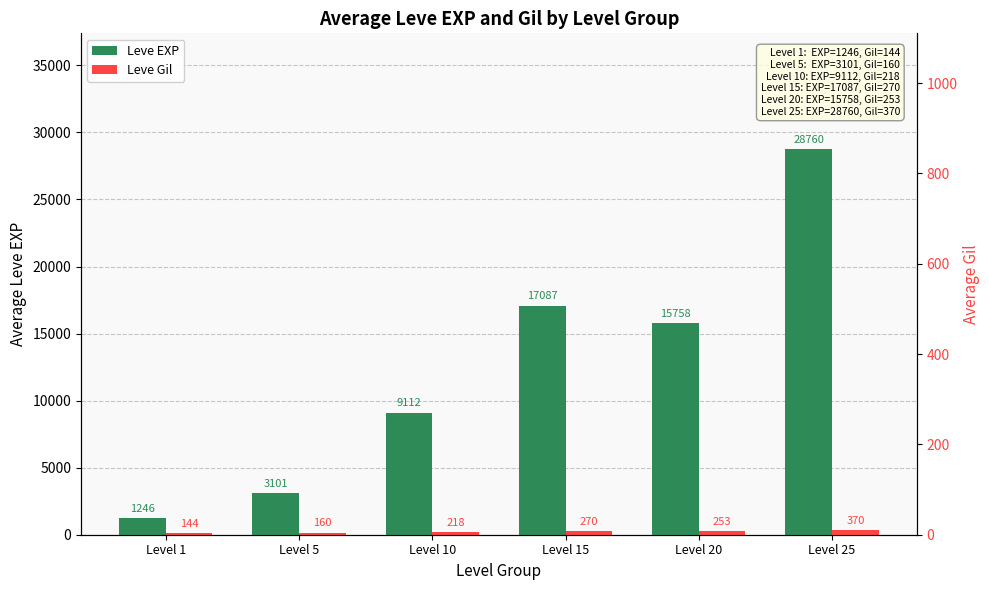

What is the average value of the Leve Gil series?

236